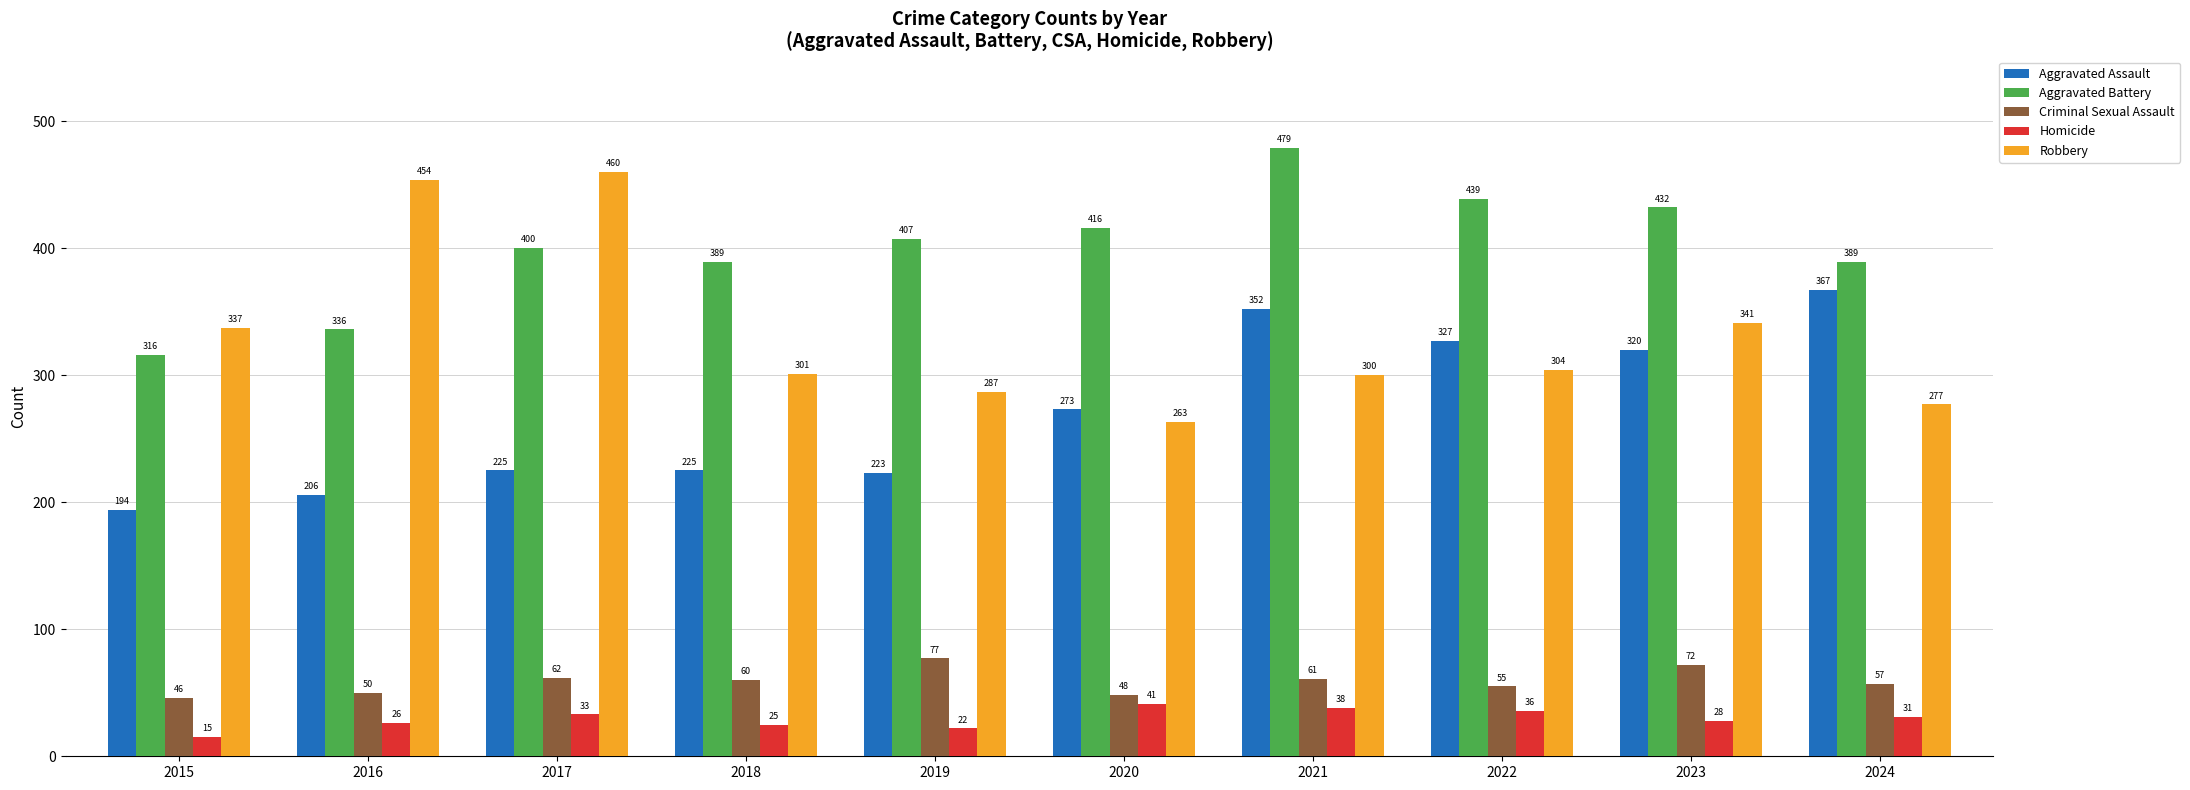

Reading left to right, what are all the values shown in this chart?

Aggravated Assault: 2015=194	2016=206	2017=225	2018=225	2019=223	2020=273	2021=352	2022=327	2023=320	2024=367
Aggravated Battery: 2015=316	2016=336	2017=400	2018=389	2019=407	2020=416	2021=479	2022=439	2023=432	2024=389
Criminal Sexual Assault: 2015=46	2016=50	2017=62	2018=60	2019=77	2020=48	2021=61	2022=55	2023=72	2024=57
Homicide: 2015=15	2016=26	2017=33	2018=25	2019=22	2020=41	2021=38	2022=36	2023=28	2024=31
Robbery: 2015=337	2016=454	2017=460	2018=301	2019=287	2020=263	2021=300	2022=304	2023=341	2024=277